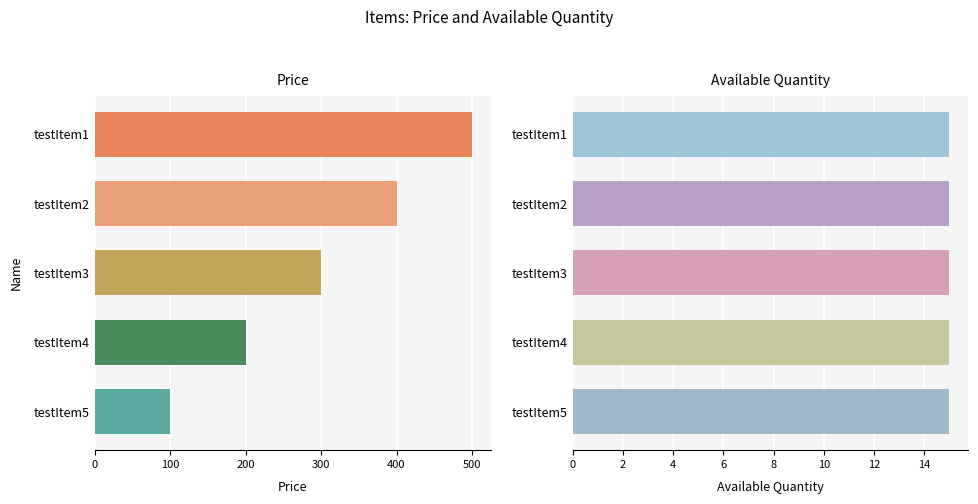

At 400, list the series in order from largest to smallest.

Price, Available Quantity